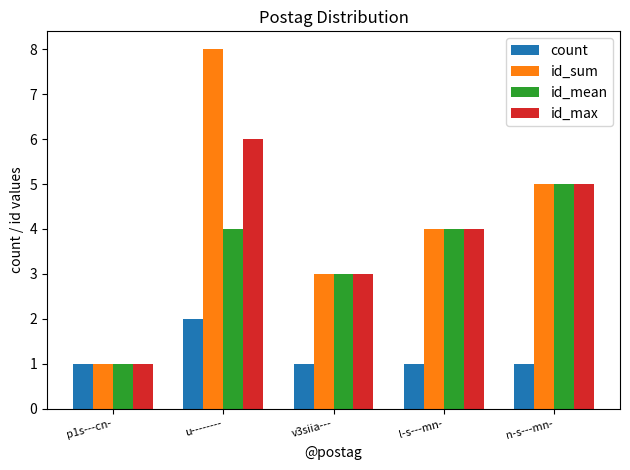

What position from the right is u--------?

4